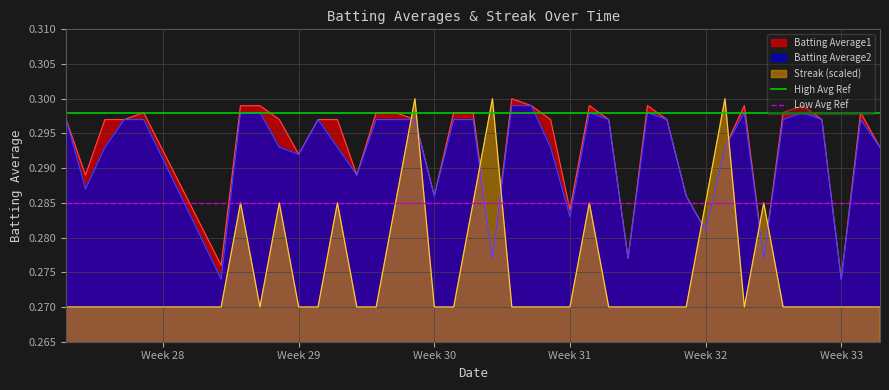

How many intersections are there between Batting Average1 and Streak (scaled)?

8